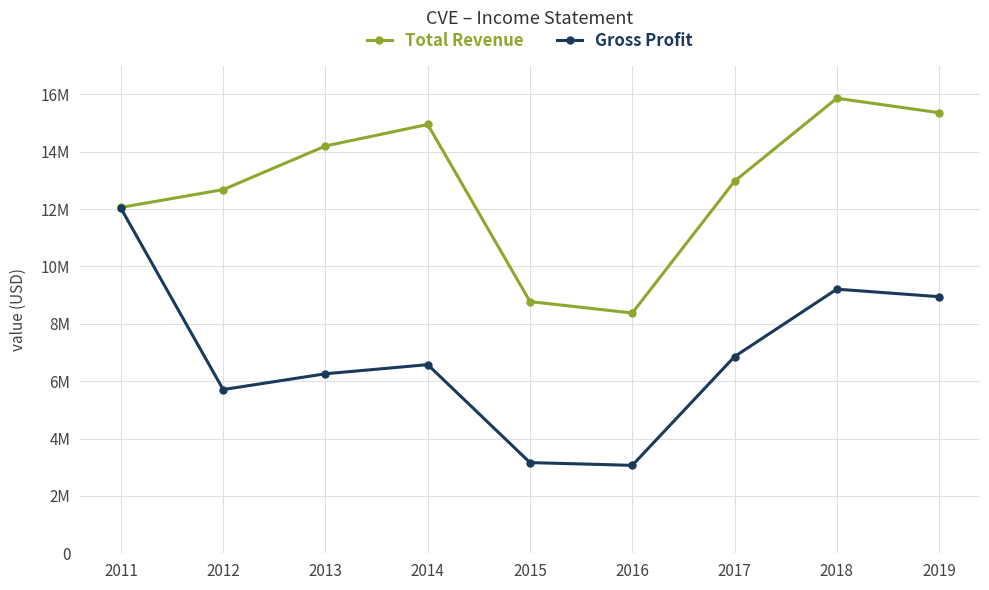

Rank the series by their average value, from highest to lowest.

Total Revenue, Gross Profit